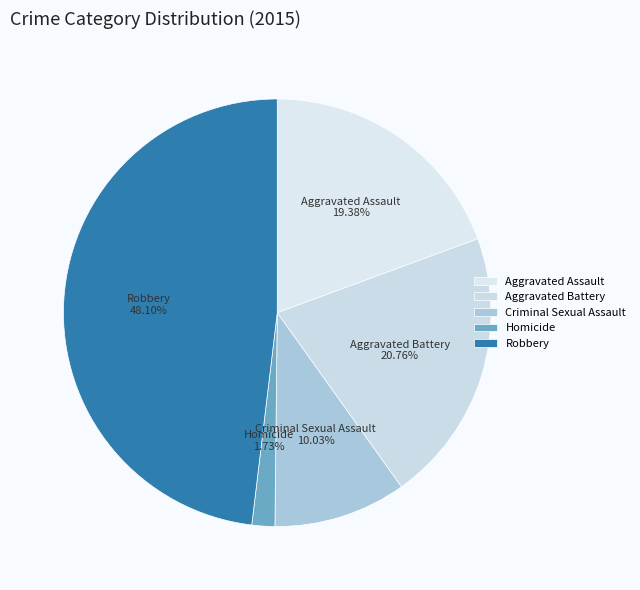

Is Criminal Sexual Assault the majority of the pie?

No